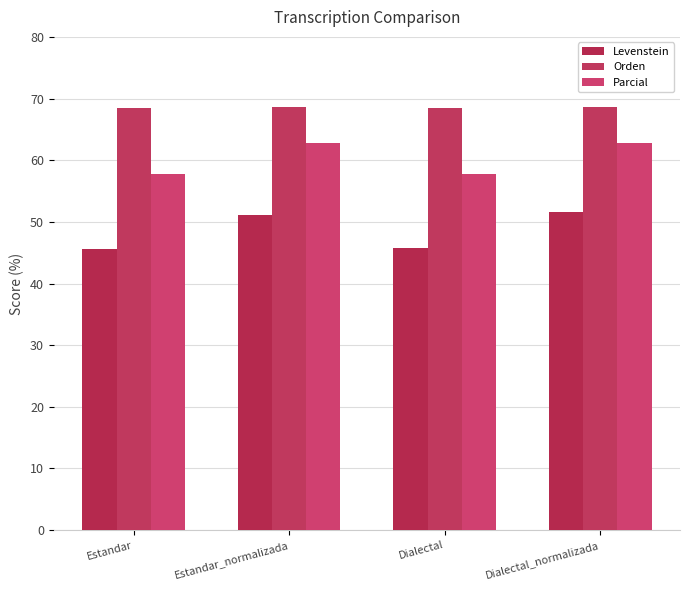

Which series has the largest total across all categories?

Orden